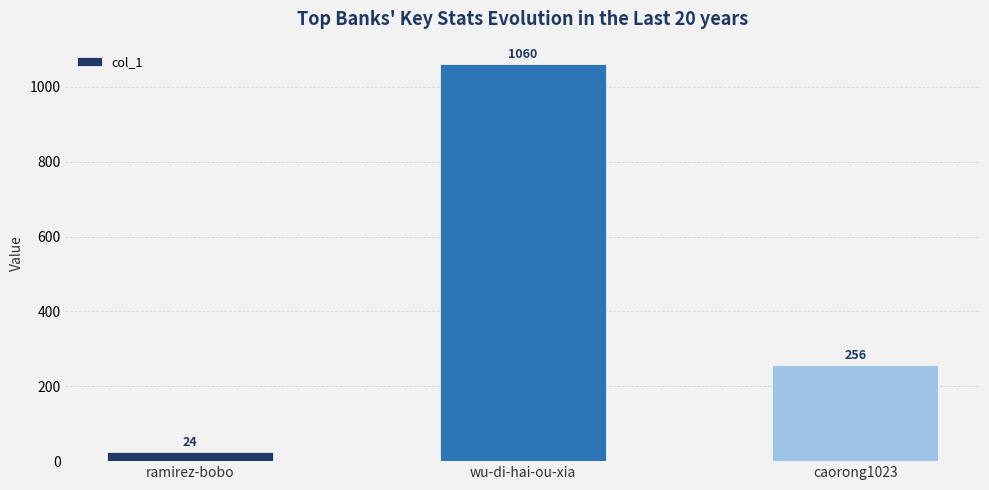

Reading left to right, transcribe all the data shown in this chart.

24	1060	256